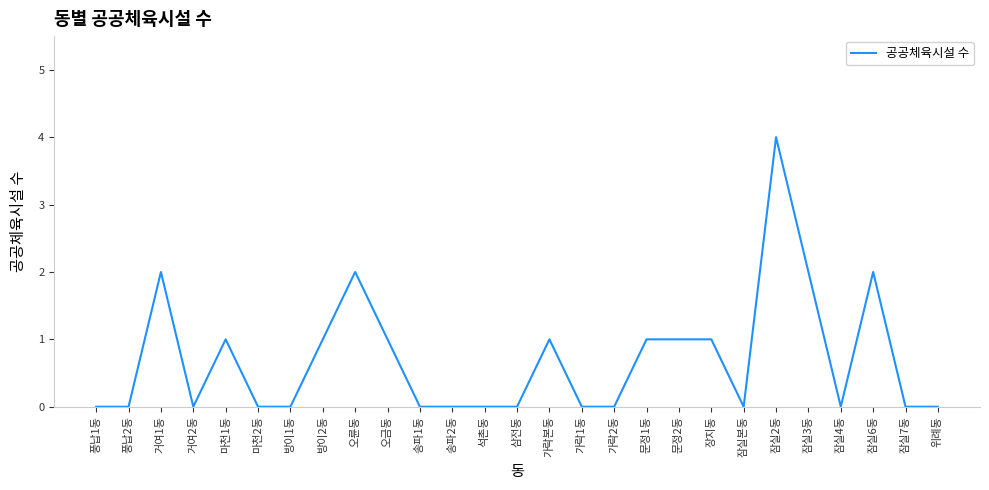

True or false: there are more than 2 points higher than both neighbors.

True